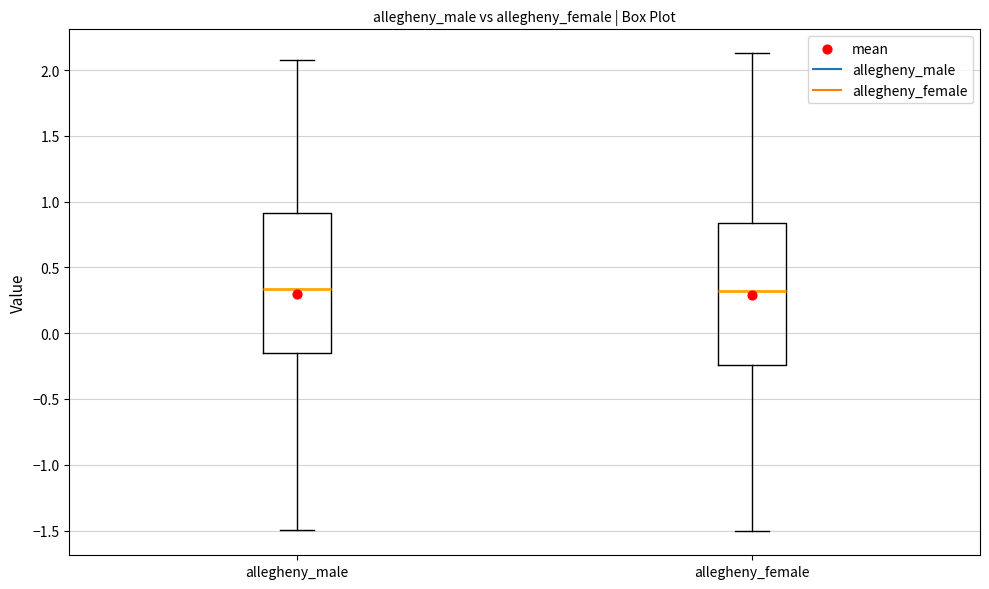

Reading left to right, transcribe this box plot: for each box, give where its median line is, the range the box spans, and where its two whiskers end, as read against the y-axis. The values are not printed on the chart, so give them approximately, as read against the axis.

allegheny_male: median 0.35, box -0.15 to 0.90, whiskers -1.50 to 2.10
allegheny_female: median 0.30, box -0.25 to 0.85, whiskers -1.50 to 2.15